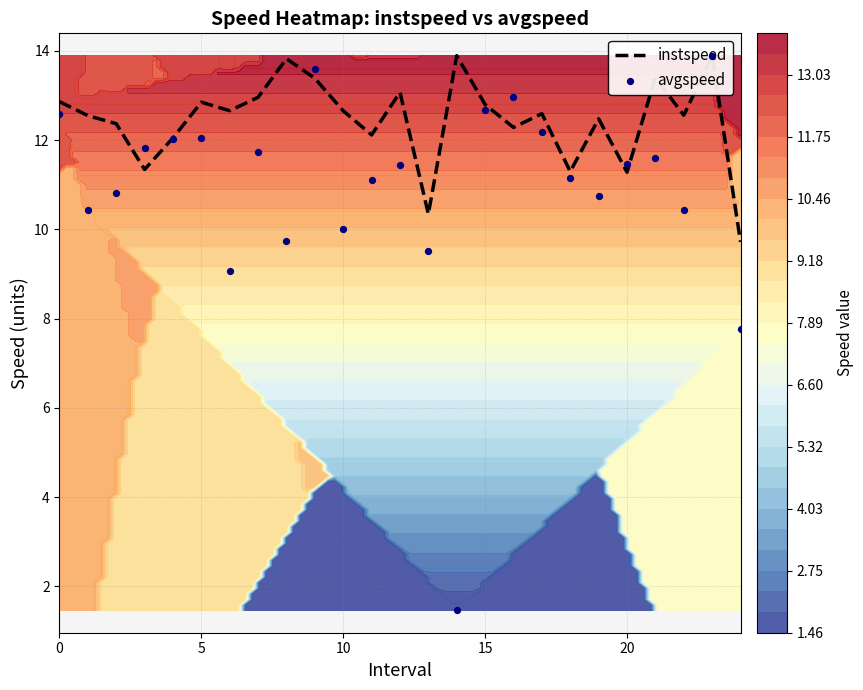

Which category has the lowest value across all series?

14